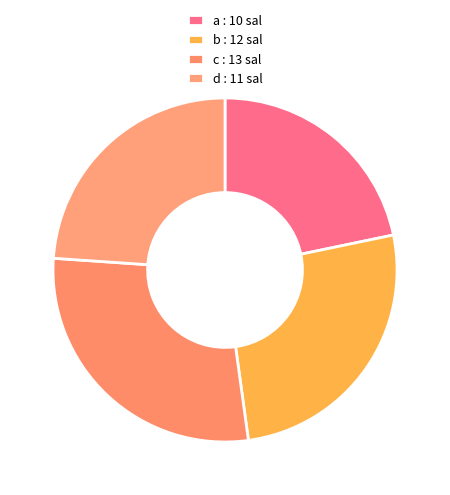

How many segments does this pie chart have?

4